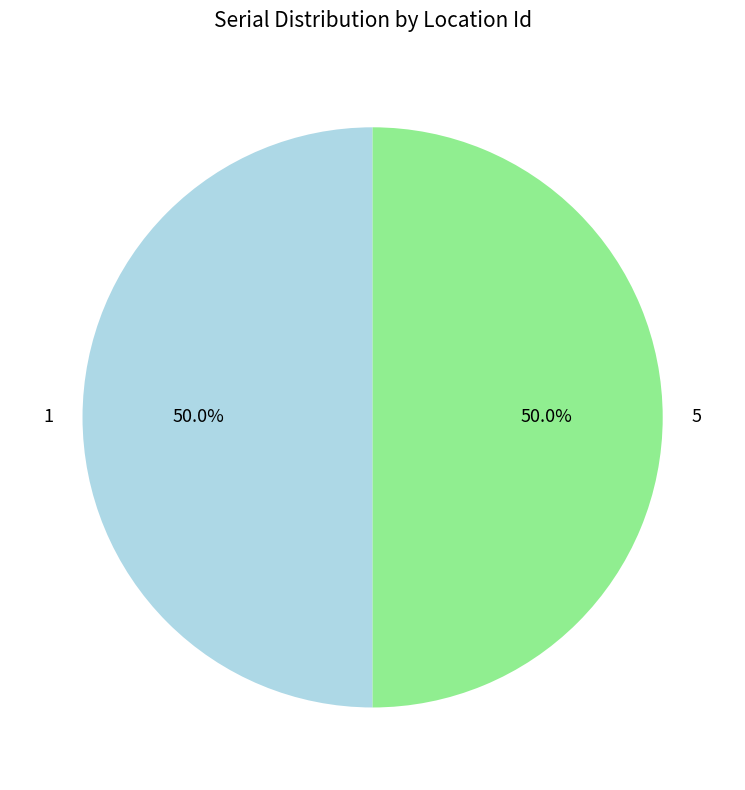

What portion of the pie excludes 1?

50.0%